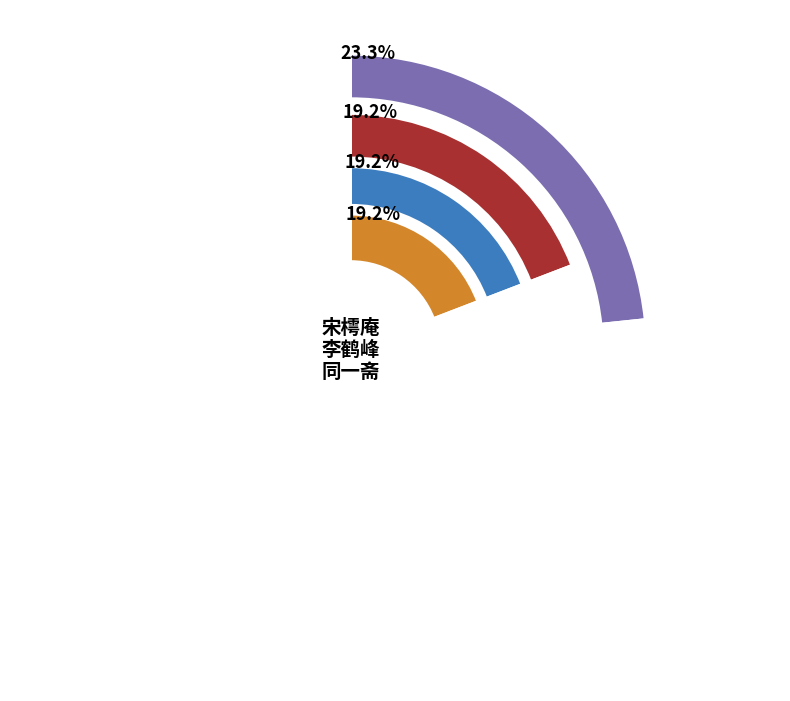

Does 宋樗庵李鹤峰同一斋过访次前韵四首 其三 account for over 50% of the chart?

No